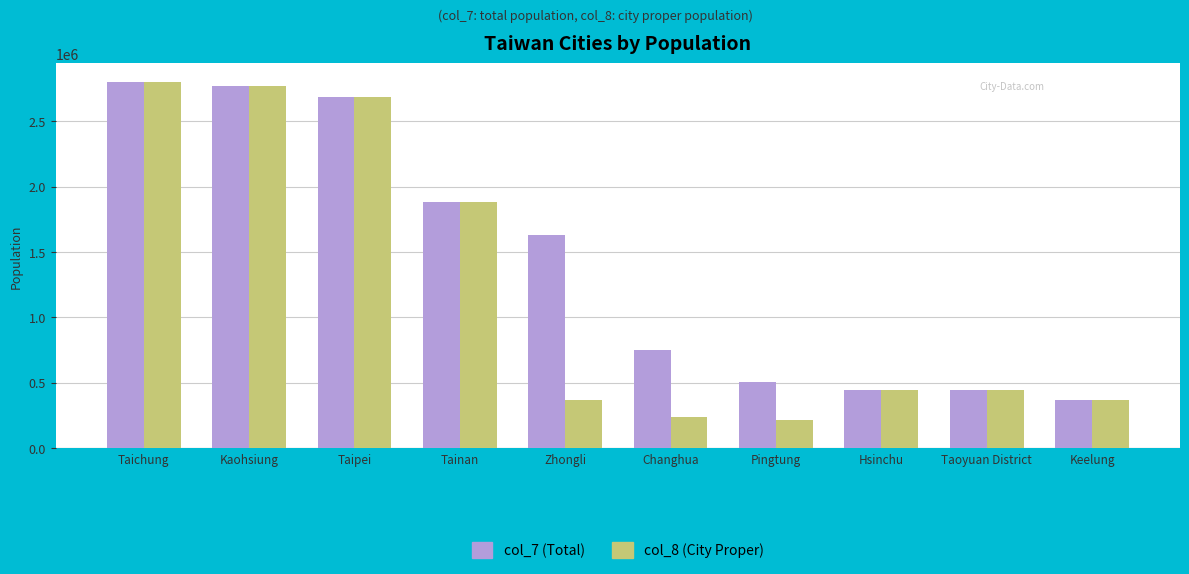

The value of col_7 (Total) at Taichung is 1650414. True or false?

False